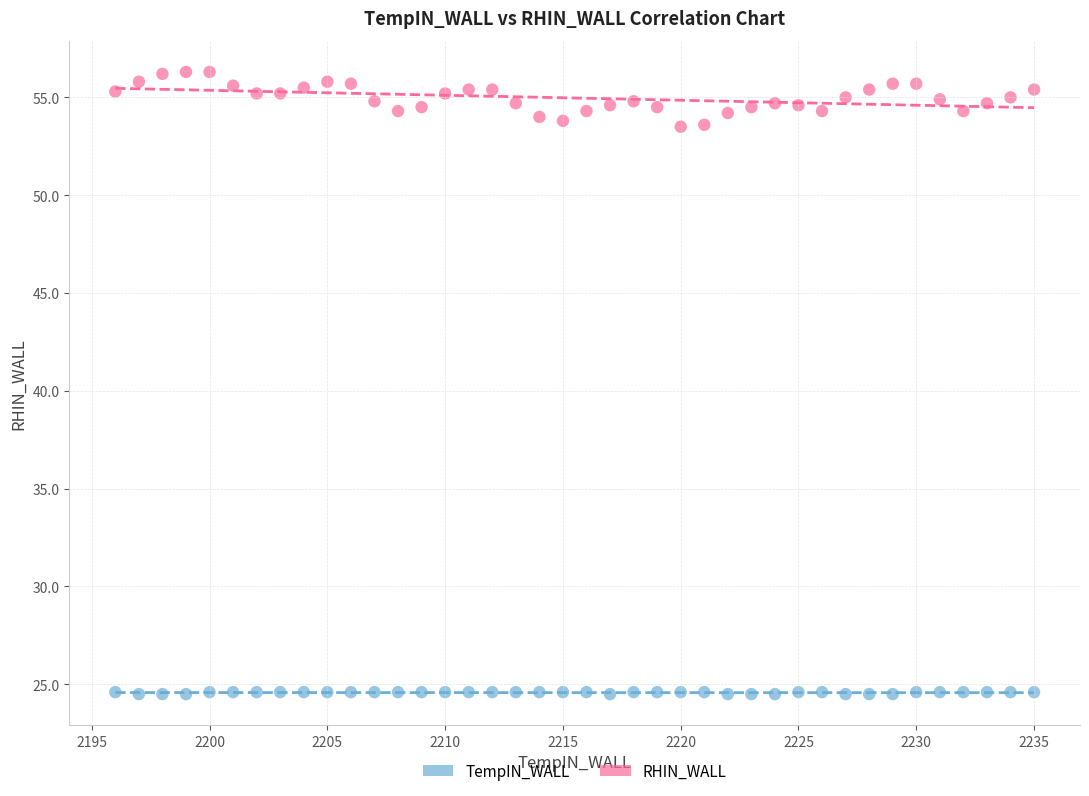

Across all data points, what is the range of X values (max minus min)?

39.0